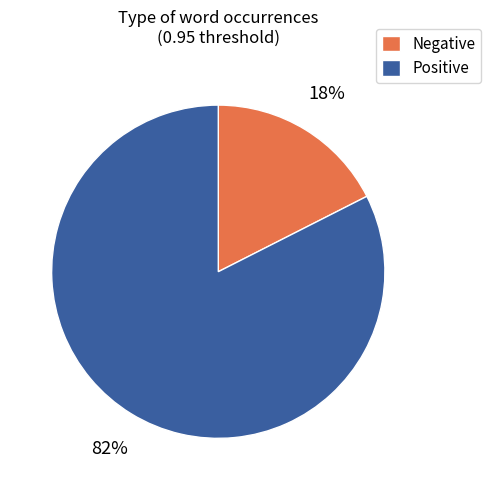

True or false: Negative accounts for 18% of the total.

True